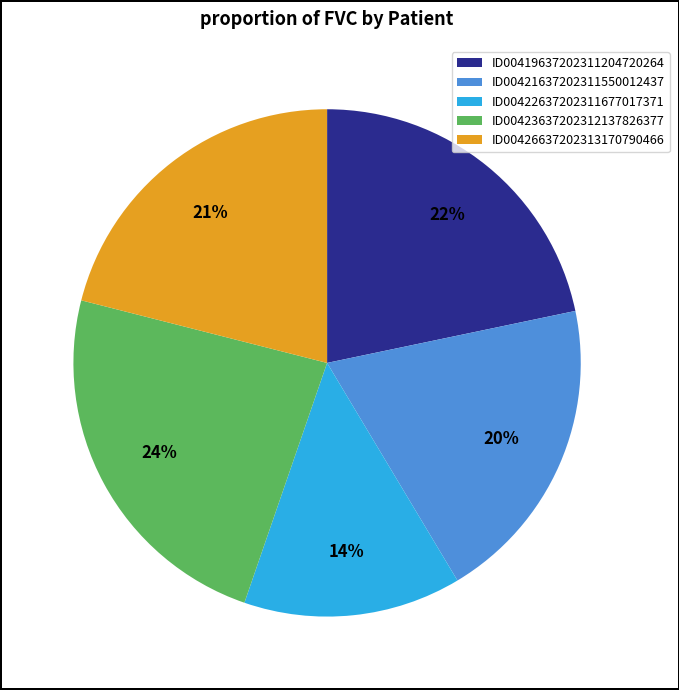

Approximately how many times larger is the value at ID00419637202311204720264 compared to ID00423637202312137826377?

0.9